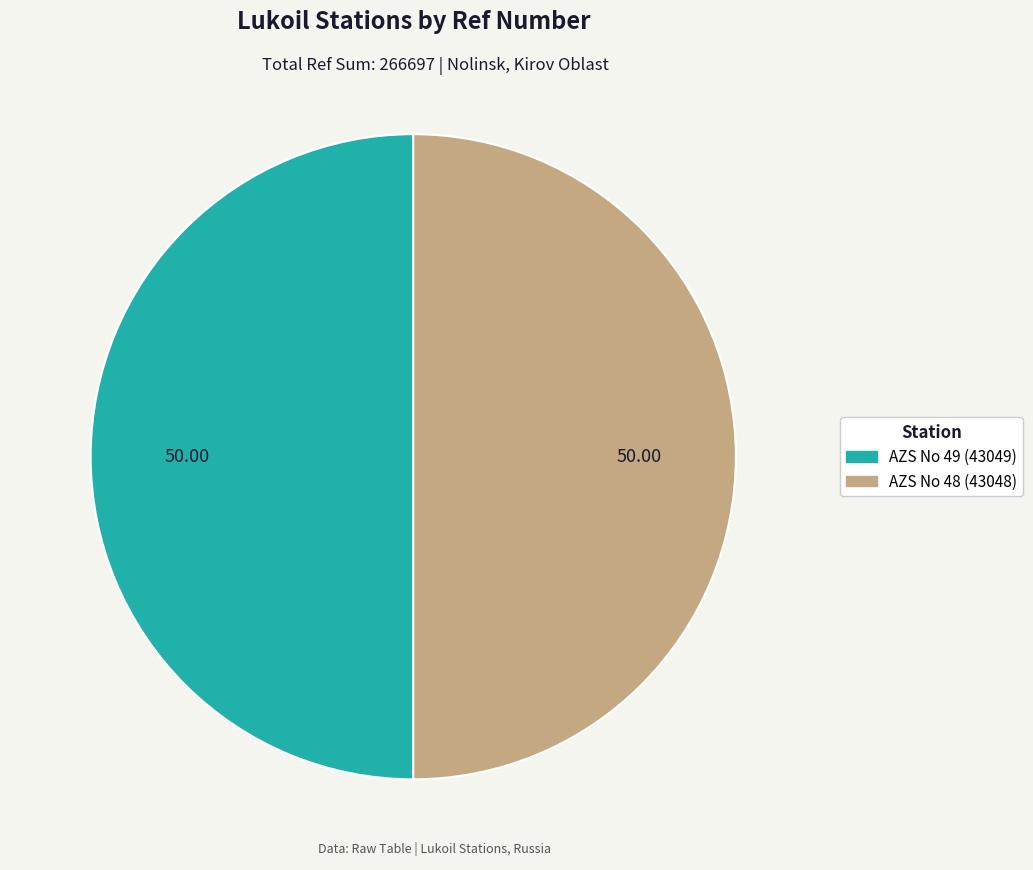

The AZS No 49 (43049) slice represents 50% of the pie. True or false?

True